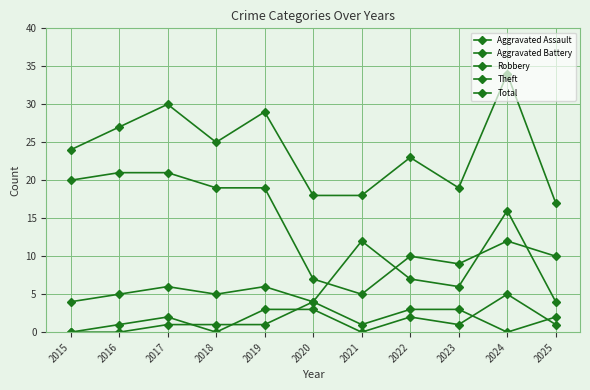

How many categories are shown in the chart?

11